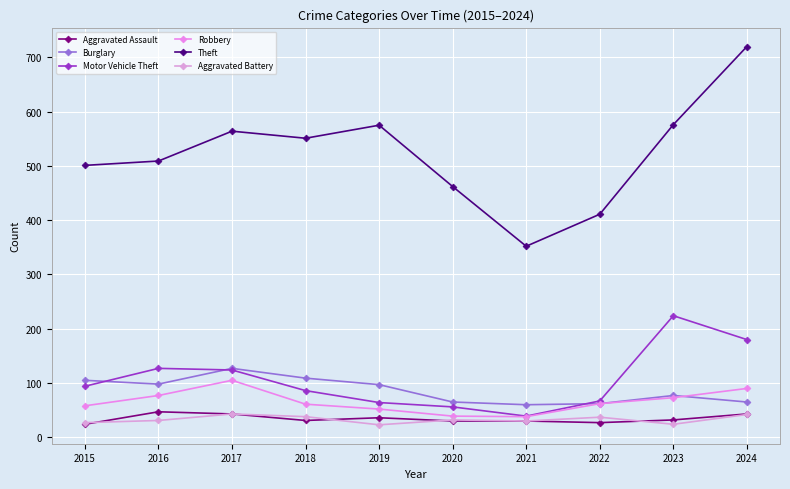

How many interior local valleys does the Aggravated Assault series have?

2